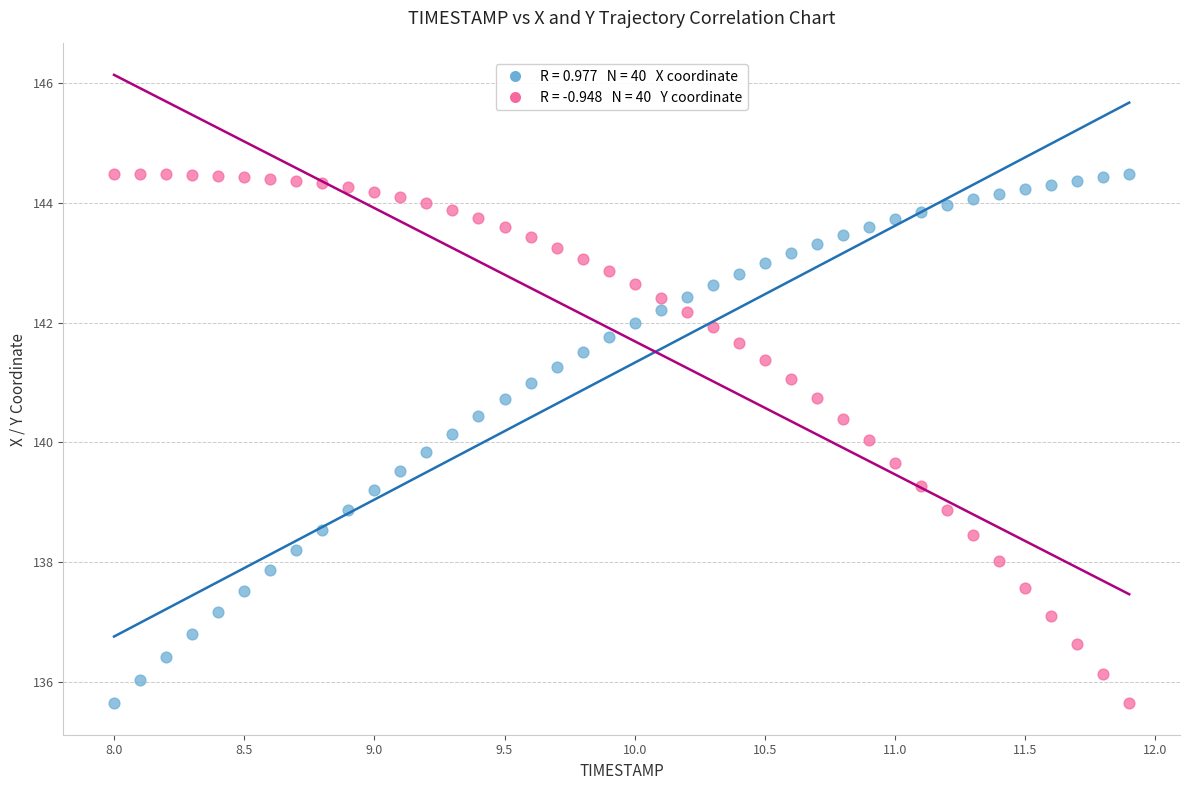

Across all data points, what is the range of X values (max minus min)?

3.9